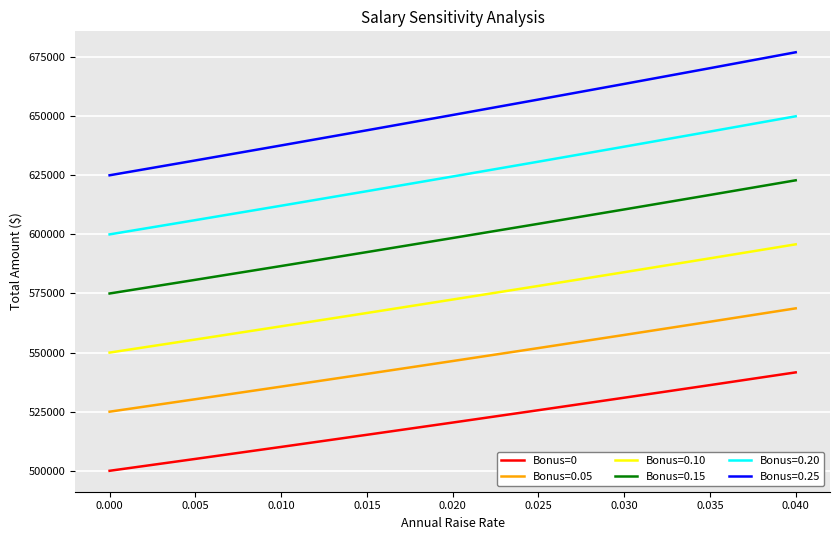

What is the difference between the maximum and minimum values in the Bonus=0.10 series?

45795.5